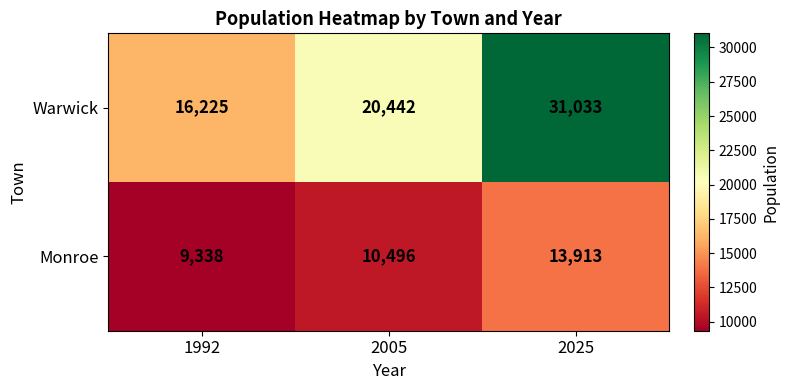

Reading left to right, extract all data points from this chart.

Warwick: 16225	20442	31033
Monroe: 9338	10496	13913